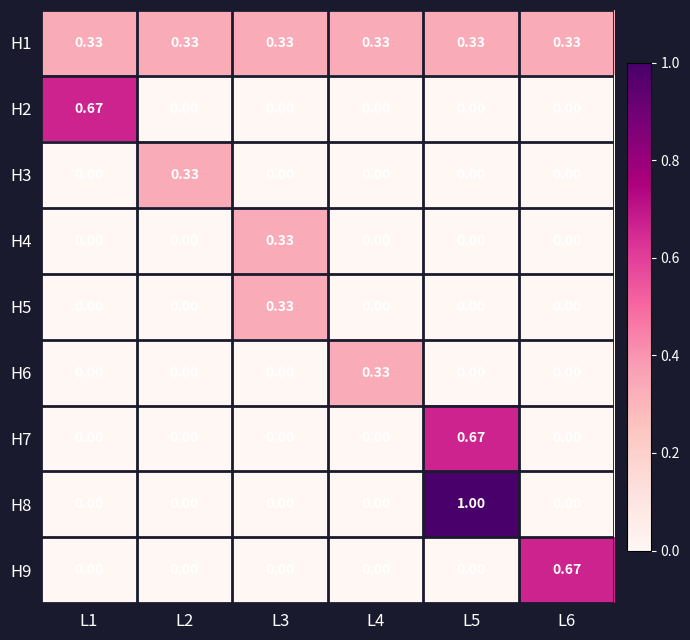

How many distinct data groups are displayed?

9